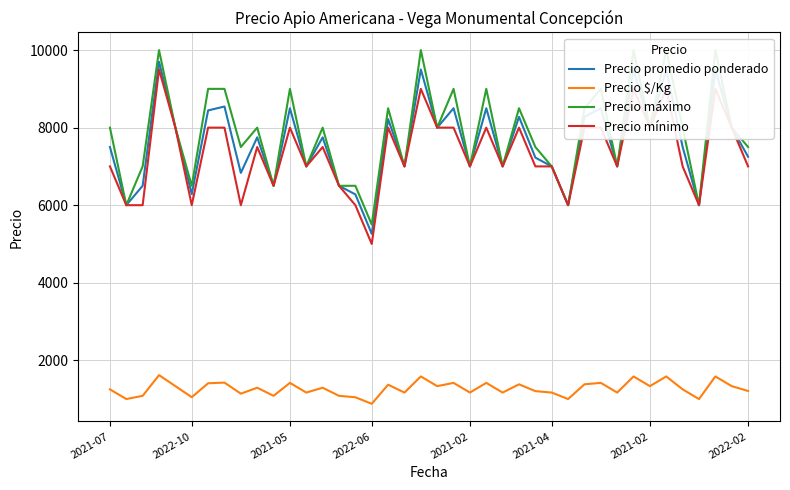

True or false: Precio mínimo and Precio máximo cross at least once.

False